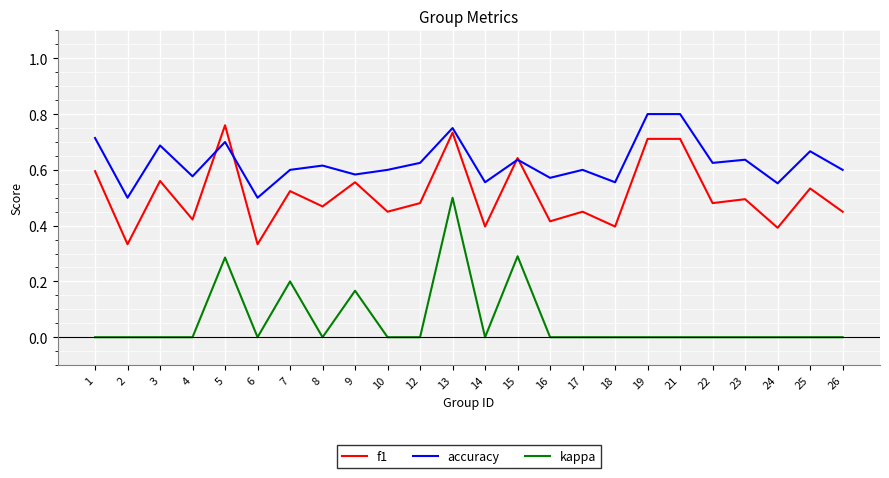

Which series has the largest total across all categories?

accuracy